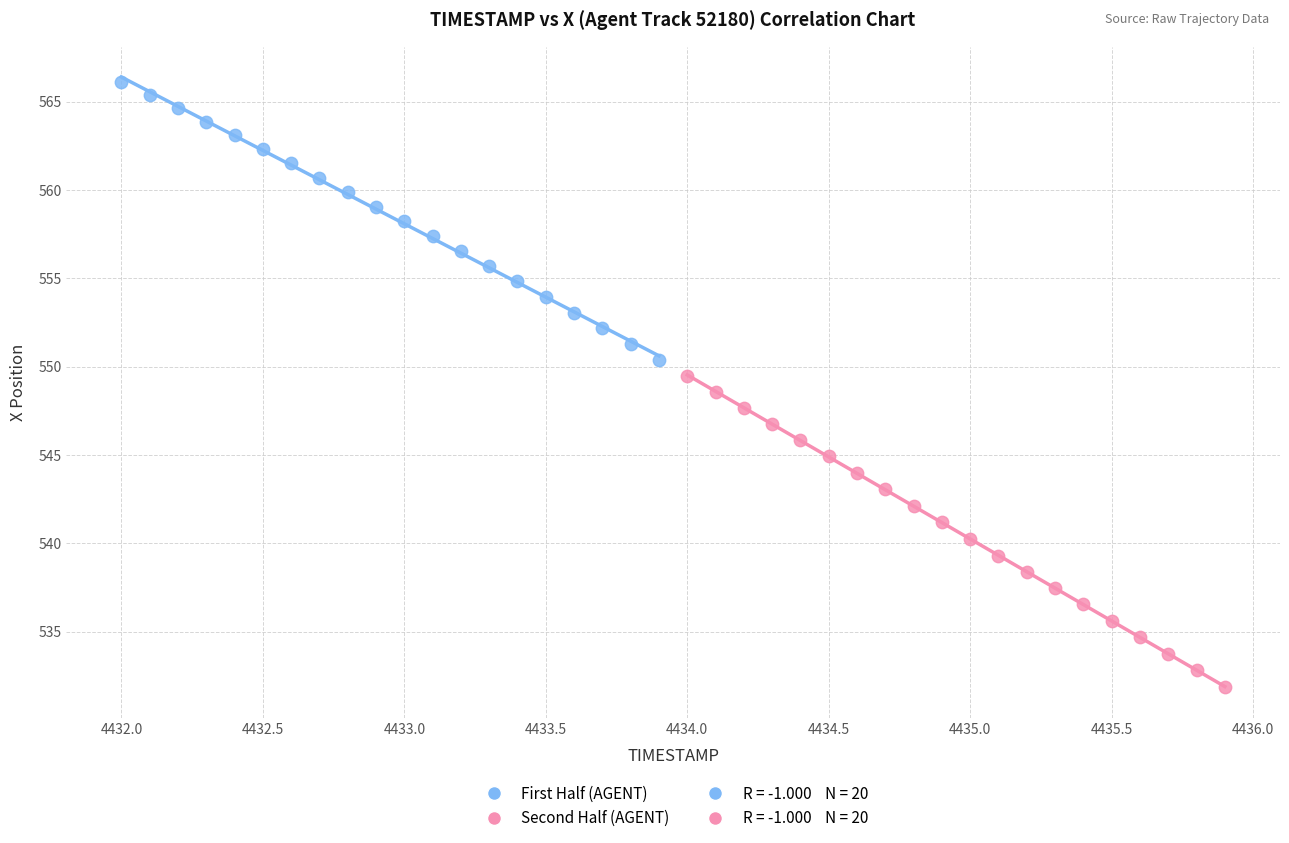

Which series contains the highest Y value?

First Half (AGENT)